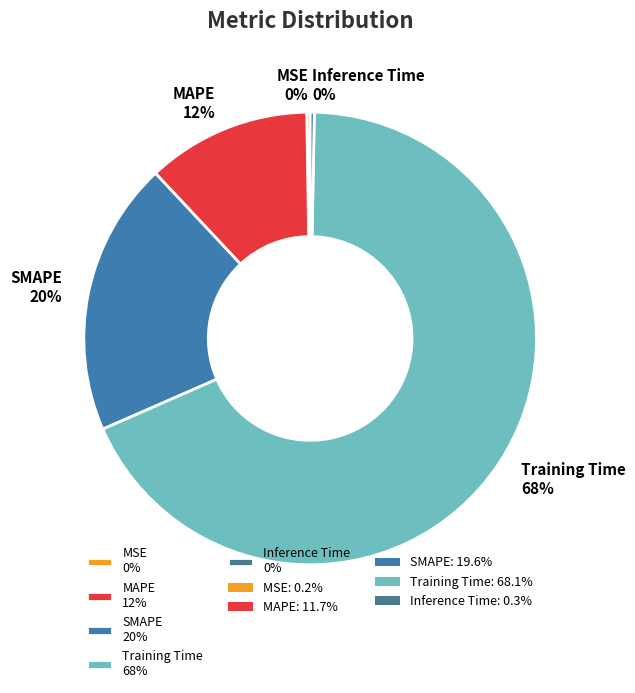

What percentage is the Training Time 68% slice, to the nearest percent?

68%